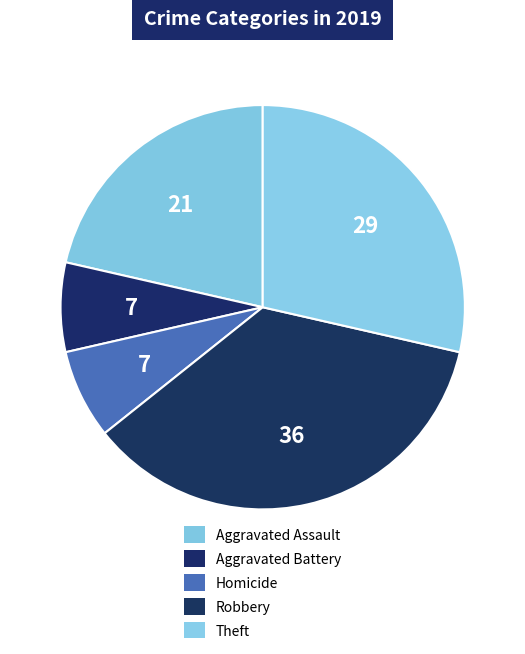

Is it true that Theft is 29% of the pie?

True